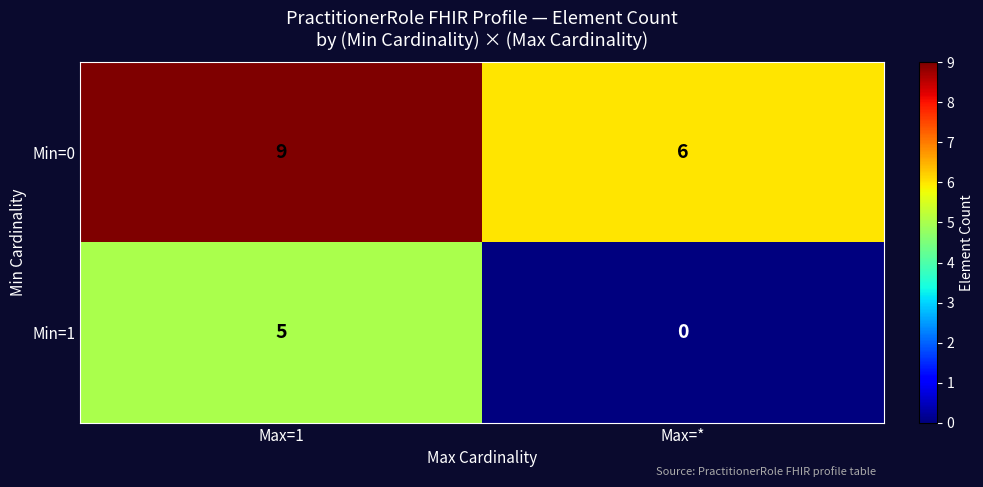

At which label is Min=1 closest to 2?

Max=*